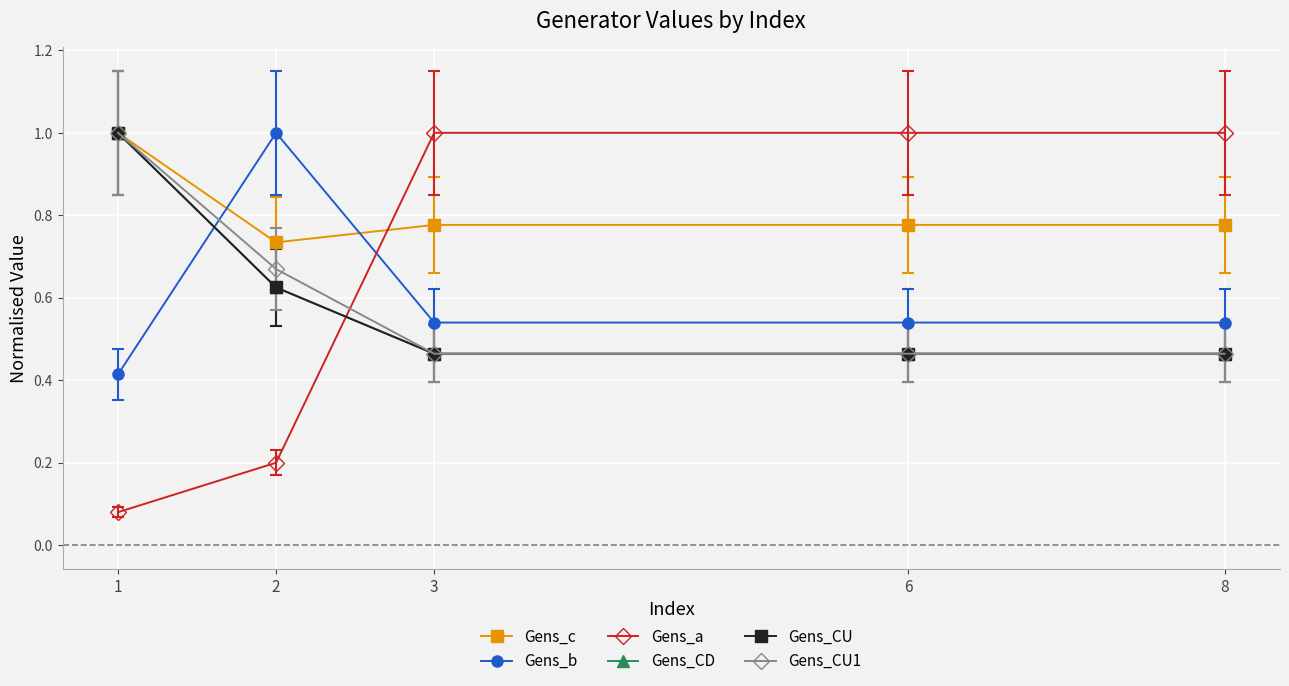

The Gens_CU1 series shows 0.5 at 6. True or false?

True